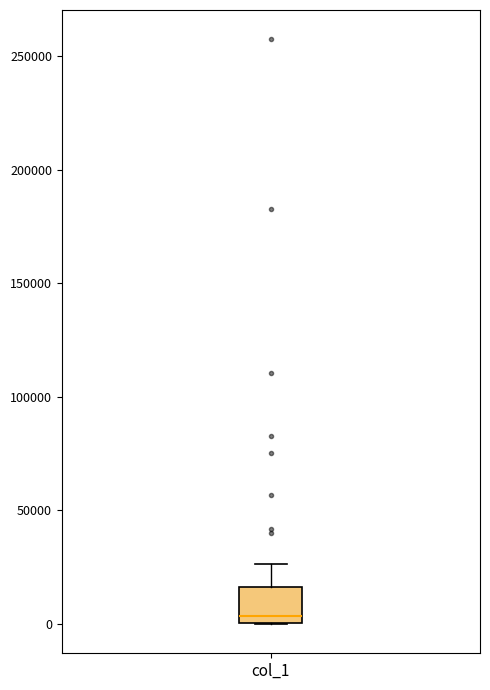

Where is the upper edge of the box for col_1 on the y-axis? The values are not printed on the chart, so give them approximately, as read against the axis.

15000